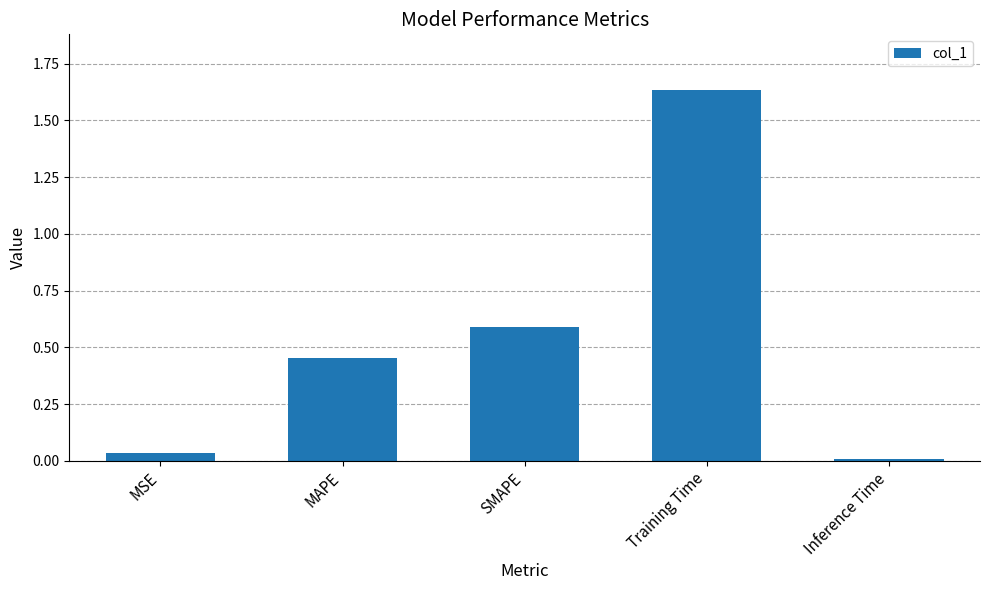

List the labels in order of value, smallest first.

Inference Time, MSE, MAPE, SMAPE, Training Time